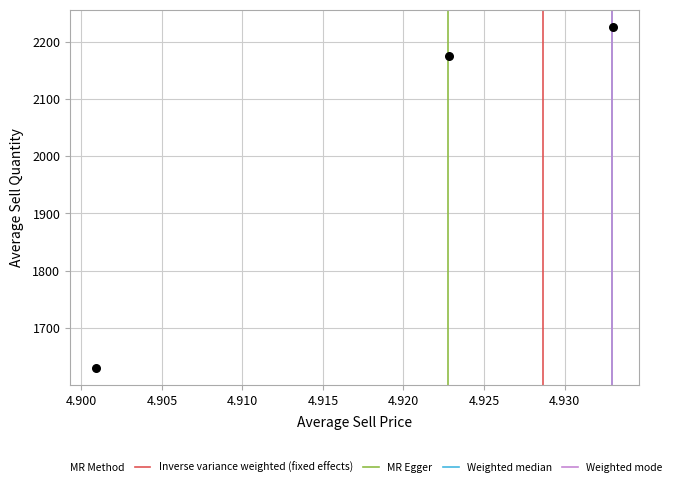

What is the range of Y values (max minus min)?

596